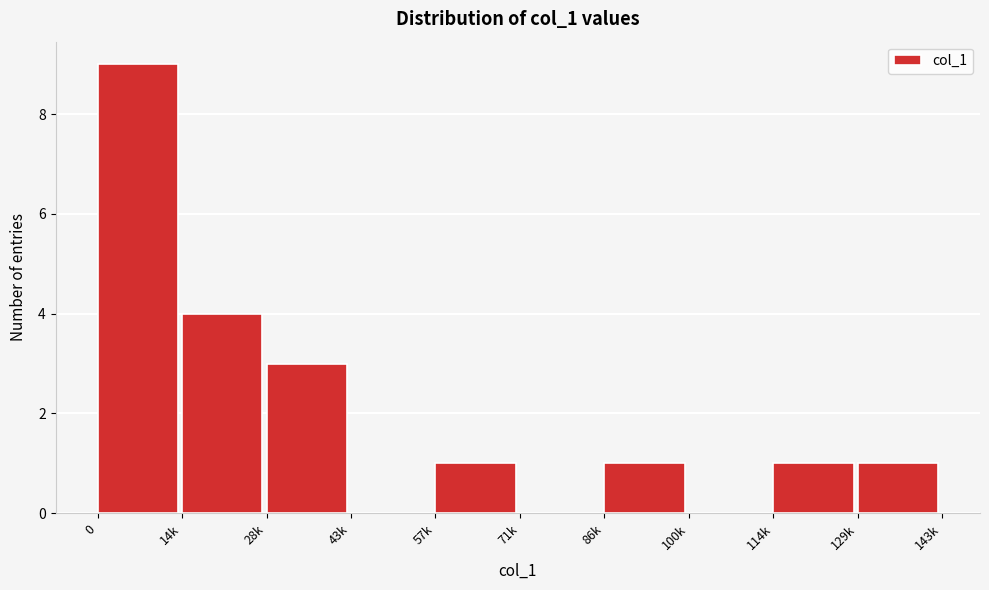

Reading left to right, what are all the values shown in this chart?

0=9	14k=4	28k=3	43k=0	57k=1	71k=0	86k=1	100k=0	114k=1	129k=1